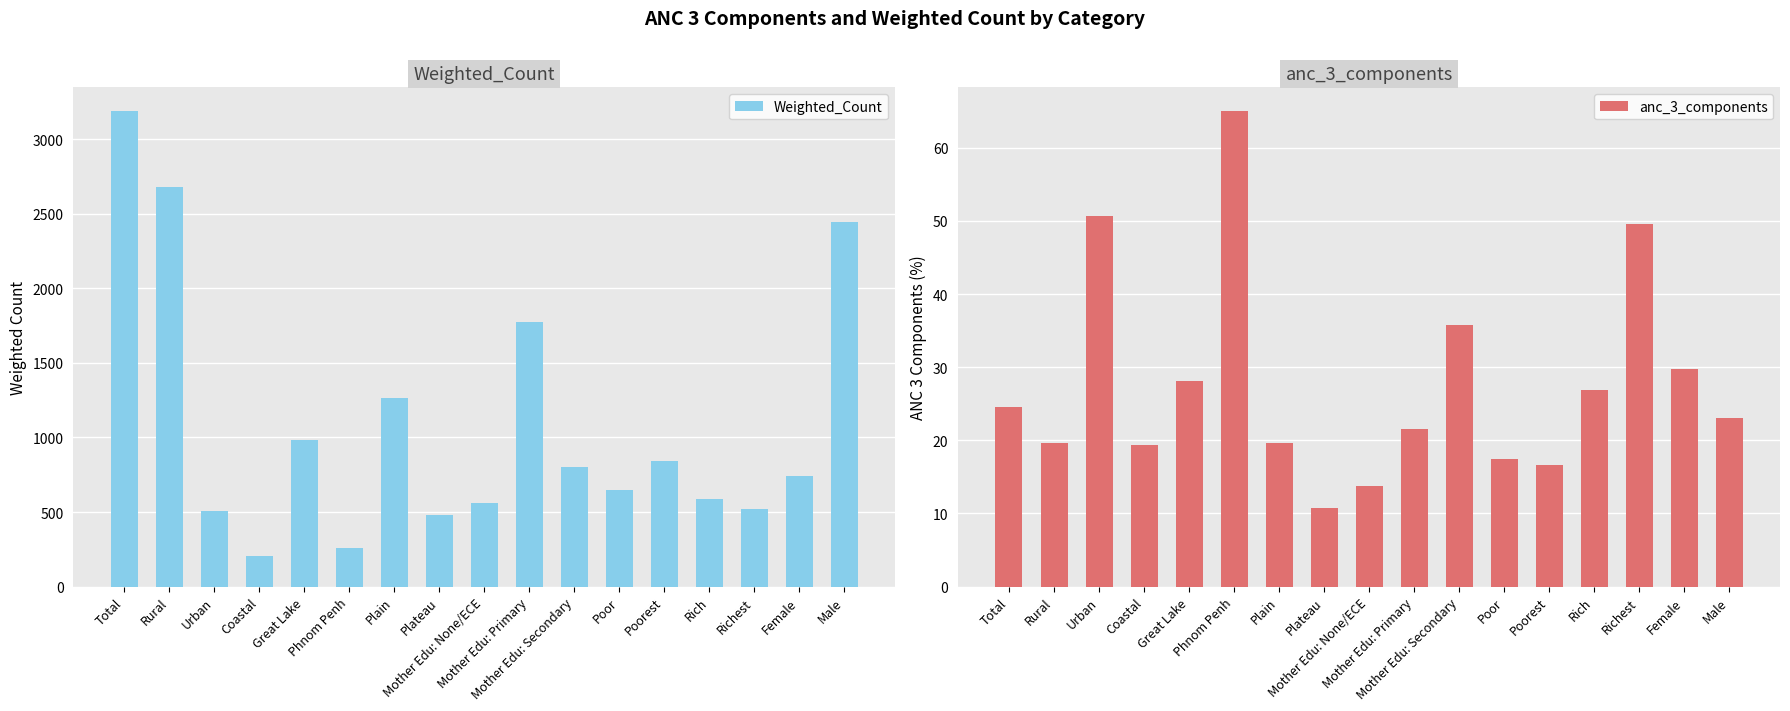

True or false: Weighted_Count has a value of 476.8 at Plateau.

True